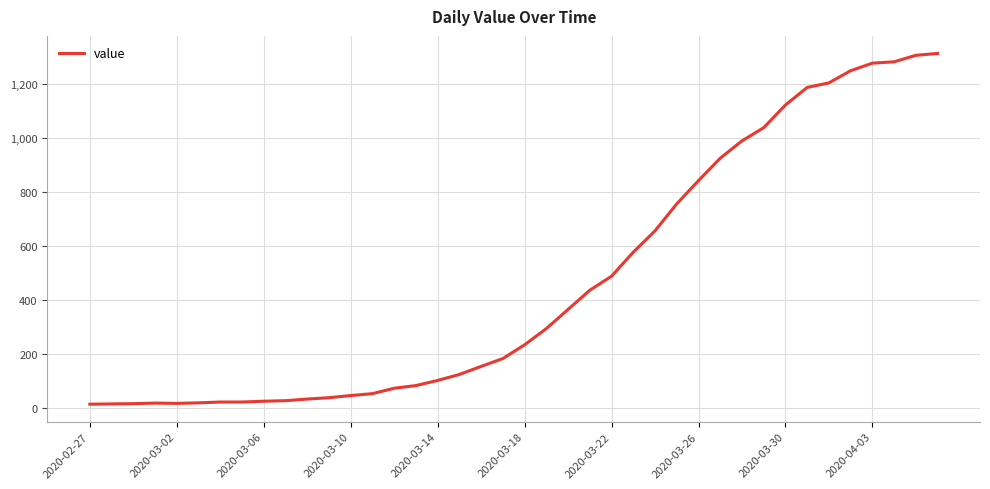

How many lines are shown in the chart?

1